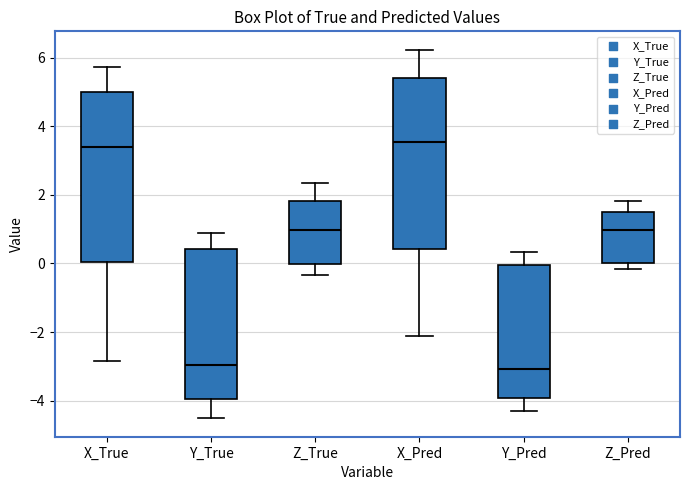

Reading left to right, transcribe this box plot: for each box, give where its median line is, the range the box spans, and where its two whiskers end, as read against the y-axis. The values are not printed on the chart, so give them approximately, as read against the axis.

X_True: median 3.4, box 0.0 to 5.0, whiskers -2.8 to 5.8
Y_True: median -3.0, box -4.0 to 0.4, whiskers -4.6 to 0.8
Z_True: median 1.0, box 0.0 to 1.8, whiskers -0.4 to 2.4
X_Pred: median 3.6, box 0.4 to 5.4, whiskers -2.2 to 6.2
Y_Pred: median -3.0, box -4.0 to 0.0, whiskers -4.4 to 0.4
Z_Pred: median 1.0, box 0.0 to 1.4, whiskers -0.2 to 1.8